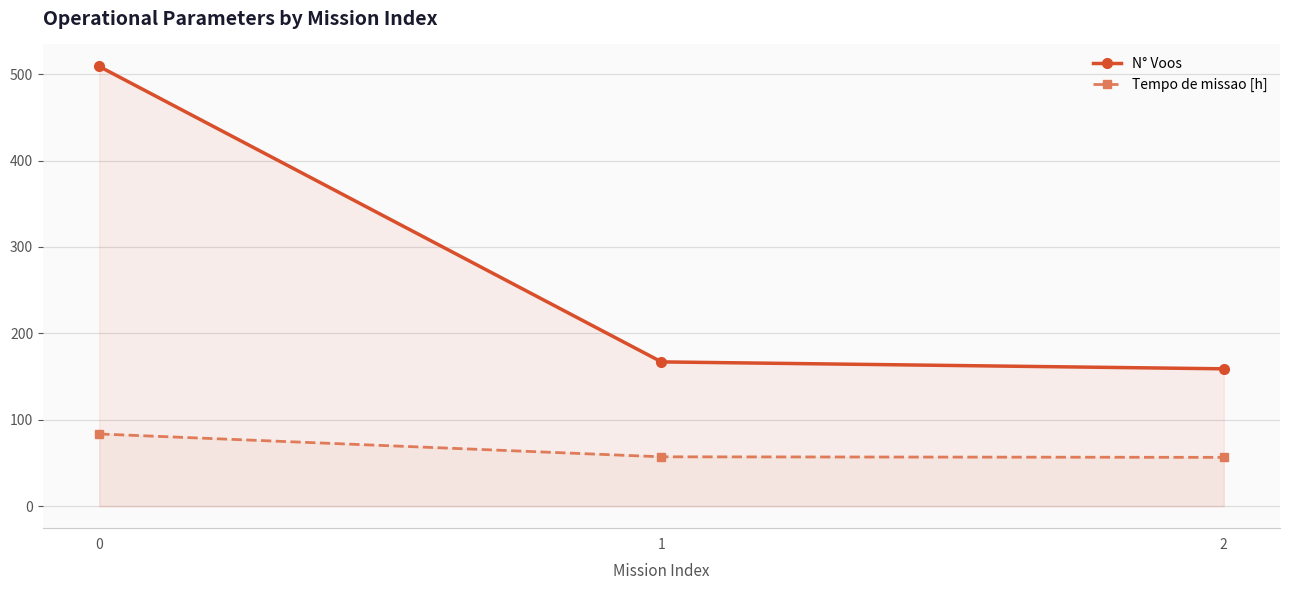

What is the difference between the N° Voos values at 2 and 1?

8.0